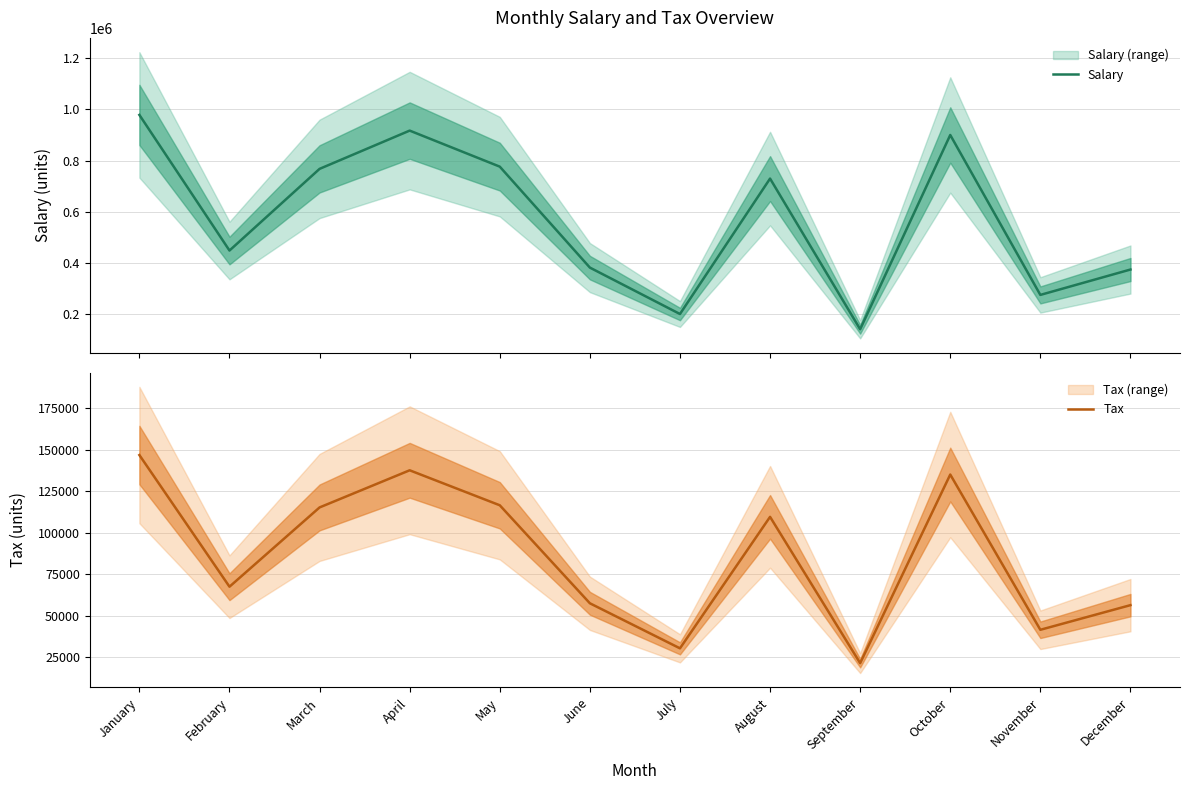

List the series in order of their overall mean, highest first.

Salary, Tax